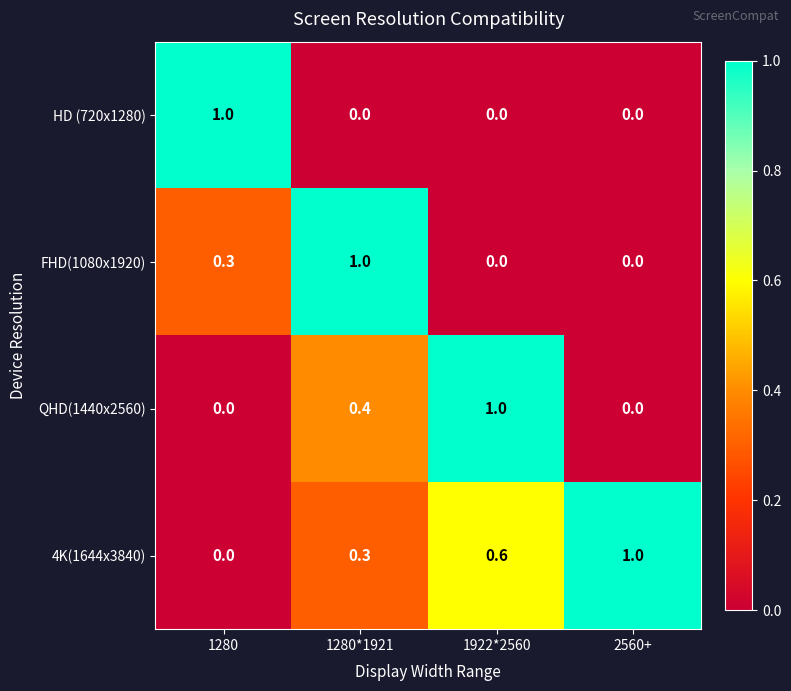

What is the difference between the second highest and second lowest values in the QHD(1440x2560) series?

0.4